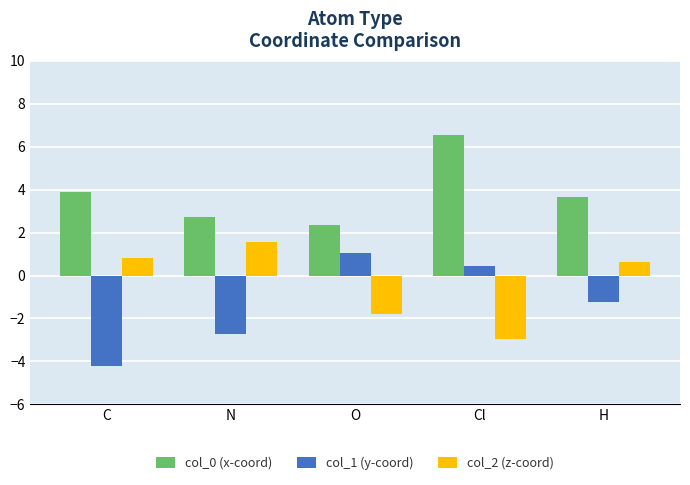

What is the difference between the second highest and second lowest values in the col_2 (z-coord) series?

2.6